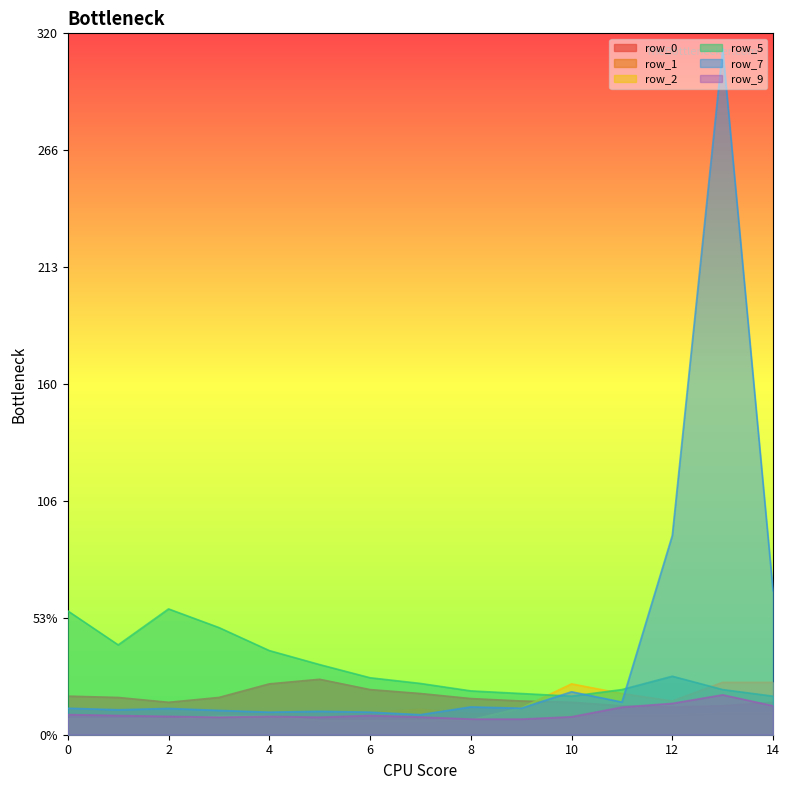

True or false: row_5 has a value of 23.6 at 1.

False